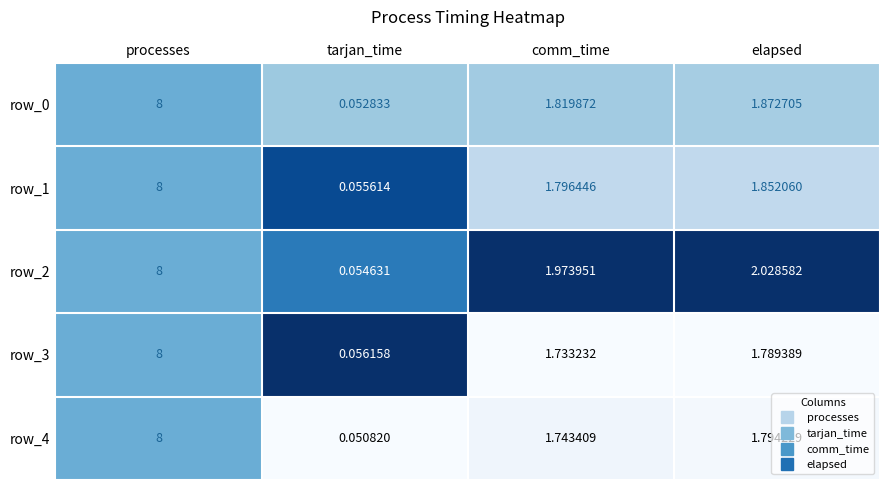

What is the difference between the maximum and minimum values in the row_0 series?

7.9